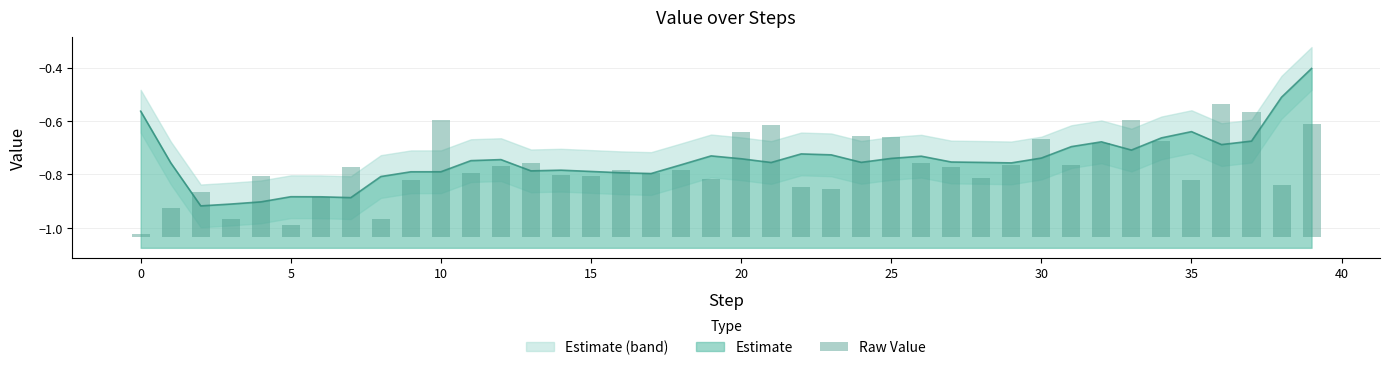

What is the highest value of the Estimate series?

-0.4